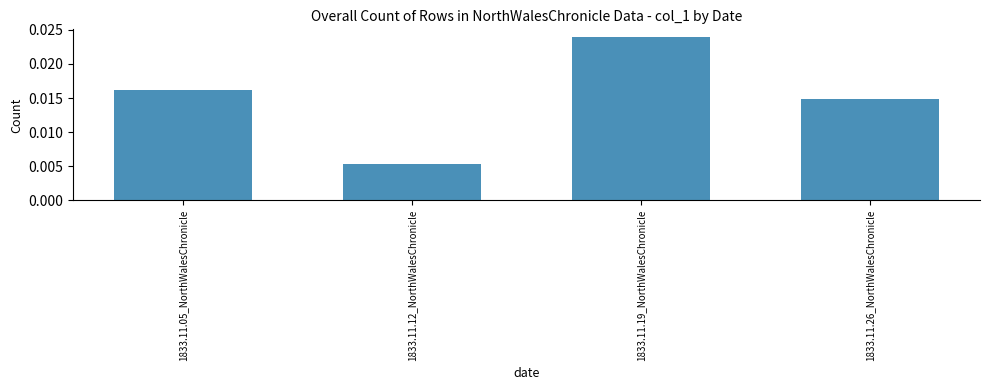

Which label corresponds to the smallest value in the chart?

1833.11.12_NorthWalesChronicle